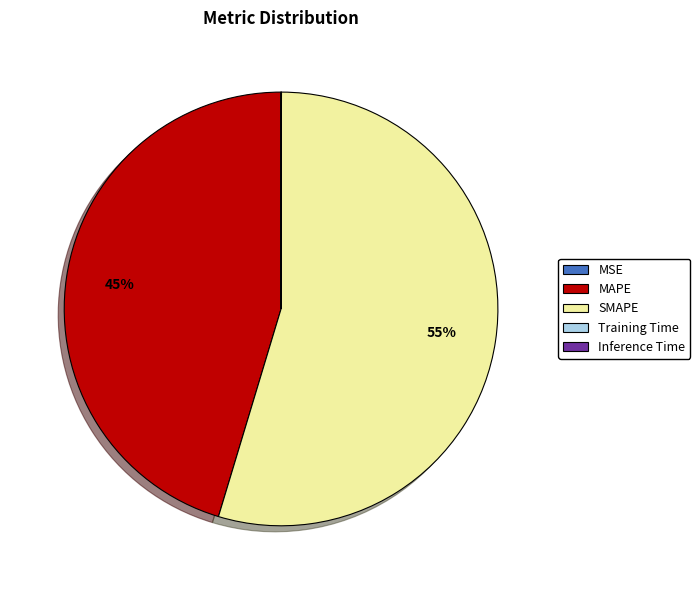

Which category accounts for the majority?

SMAPE